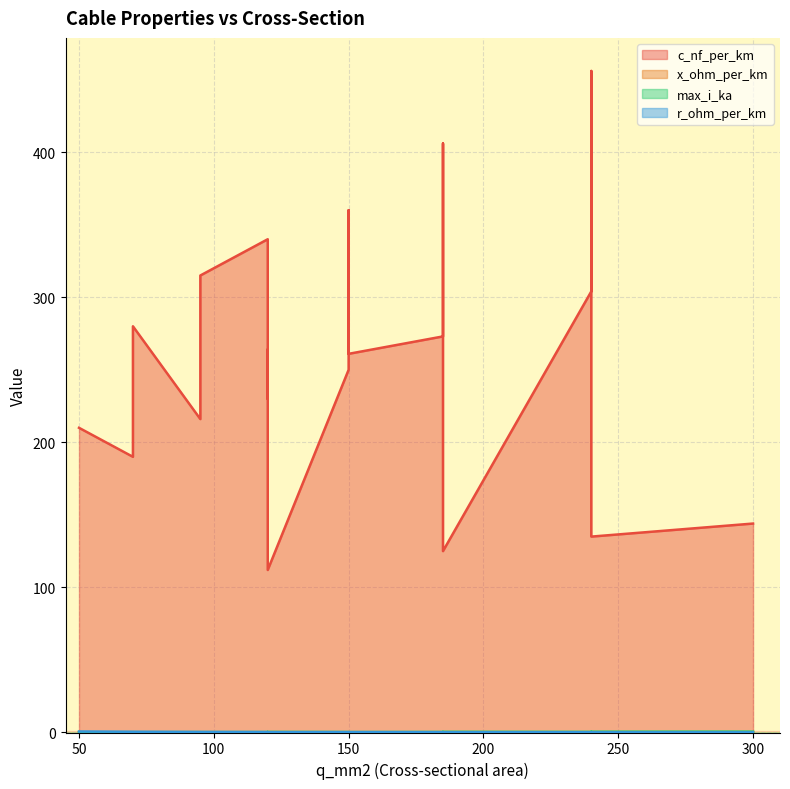

List the labels in order of x_ohm_per_km value, largest first.

120, 185, 240, 300, 95, 70, 95, 70, 120, 185, 150, 120, 240, 185, 150, 240, 50, 120, 150